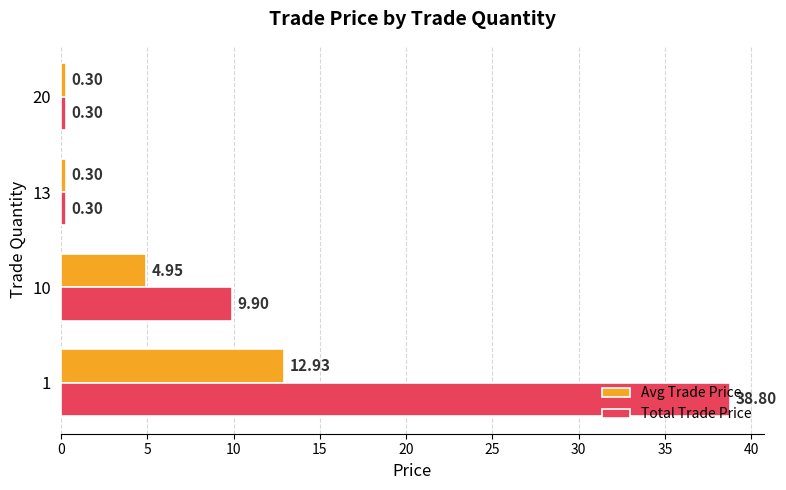

What is the difference between the Total Trade Price values at 10 and 1?

28.9